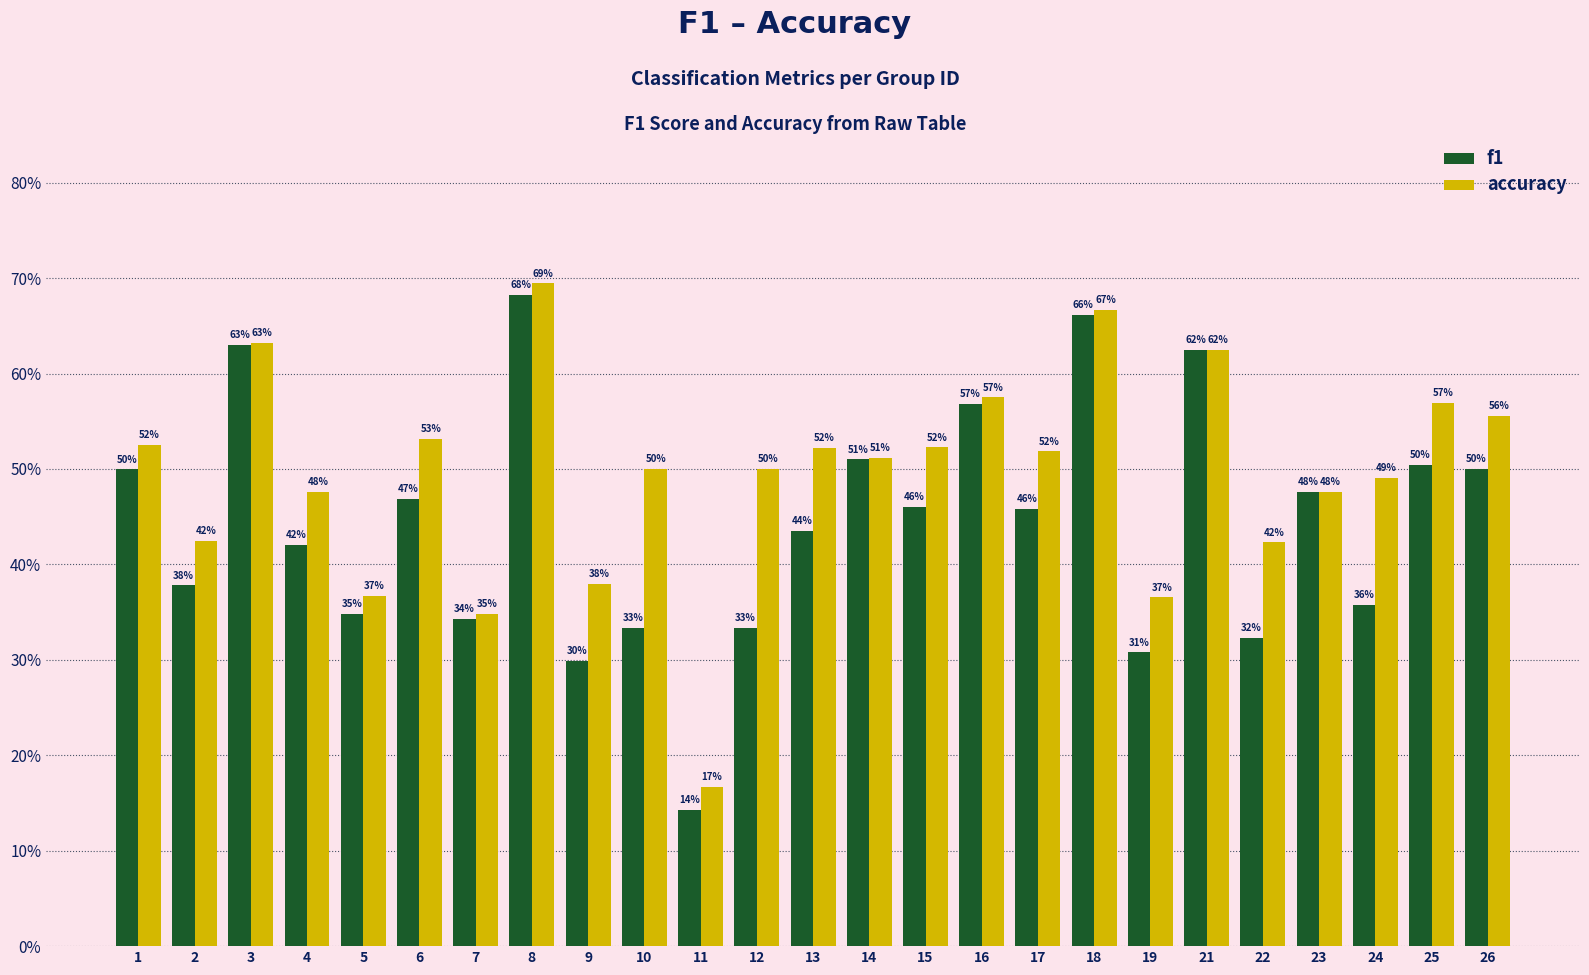

What is the approximate value of f1 at 8?

0.7